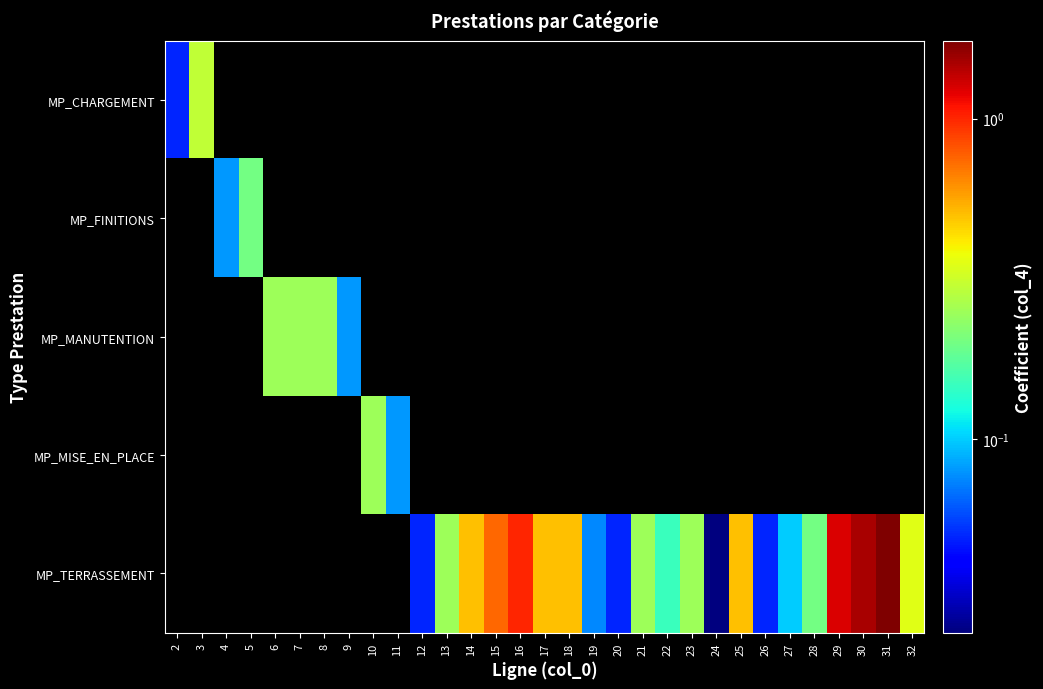

How many positive values does the MP_TERRASSEMENT series have?

21